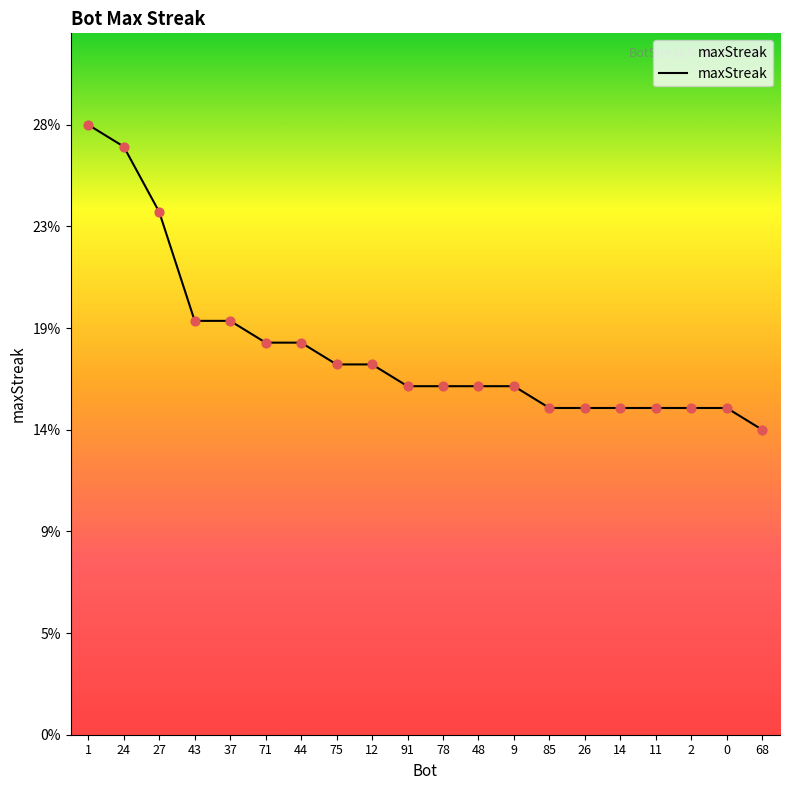

What is the change in value from 1 to 48?

-12